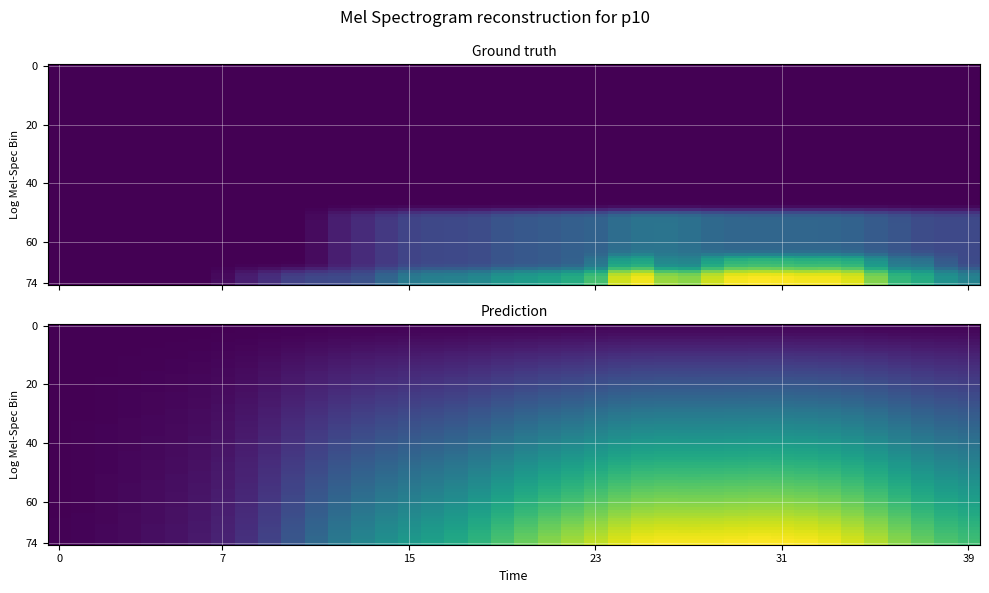

Count the number of categories in the chart.

40